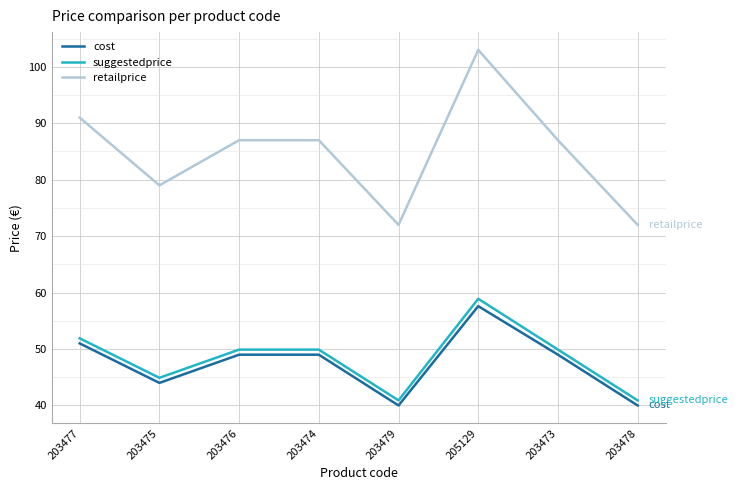

What position from the left is 203475?

2